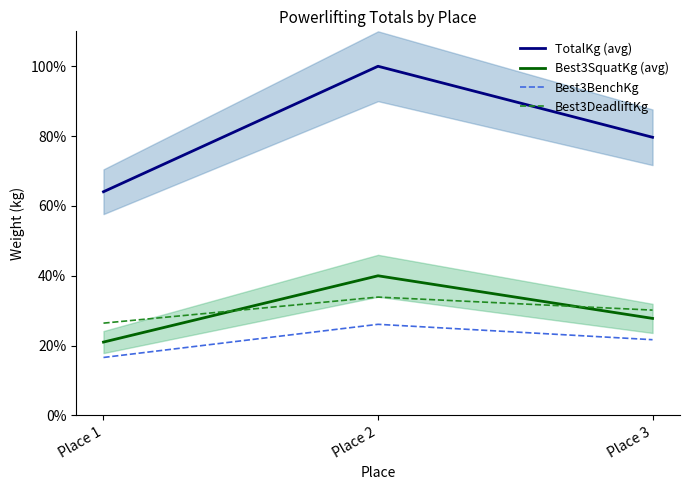

The value of Best3DeadliftKg at Place 2 is 22.9. True or false?

False